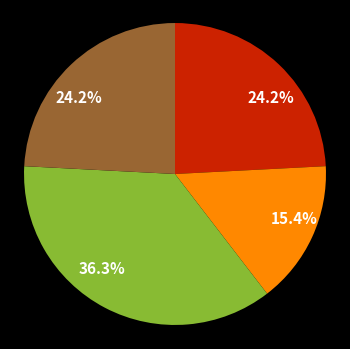

Is there any slice that represents more than half of the pie?

No